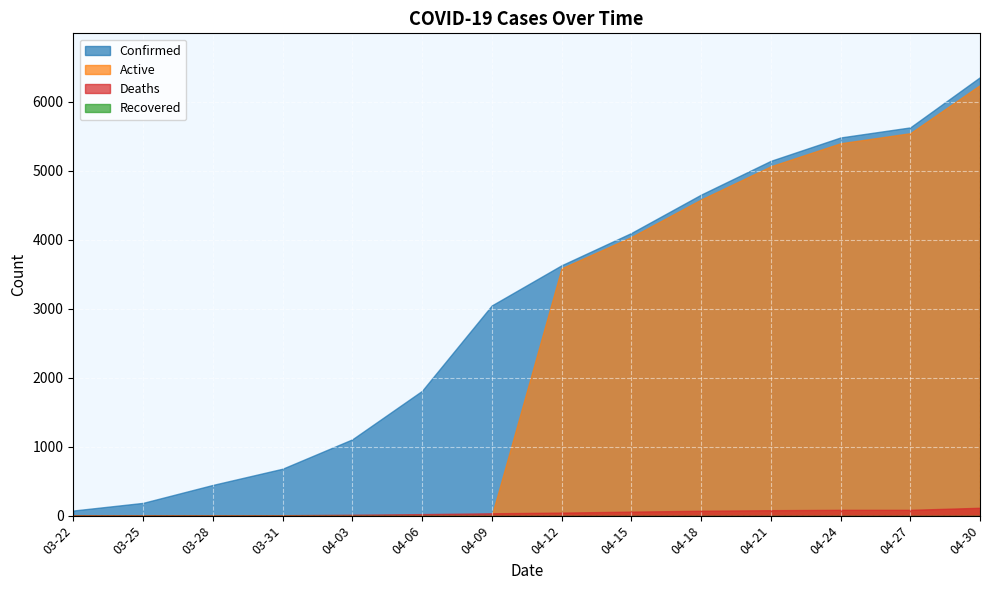

What is the difference between the second highest and second lowest values in the Deaths series?

83